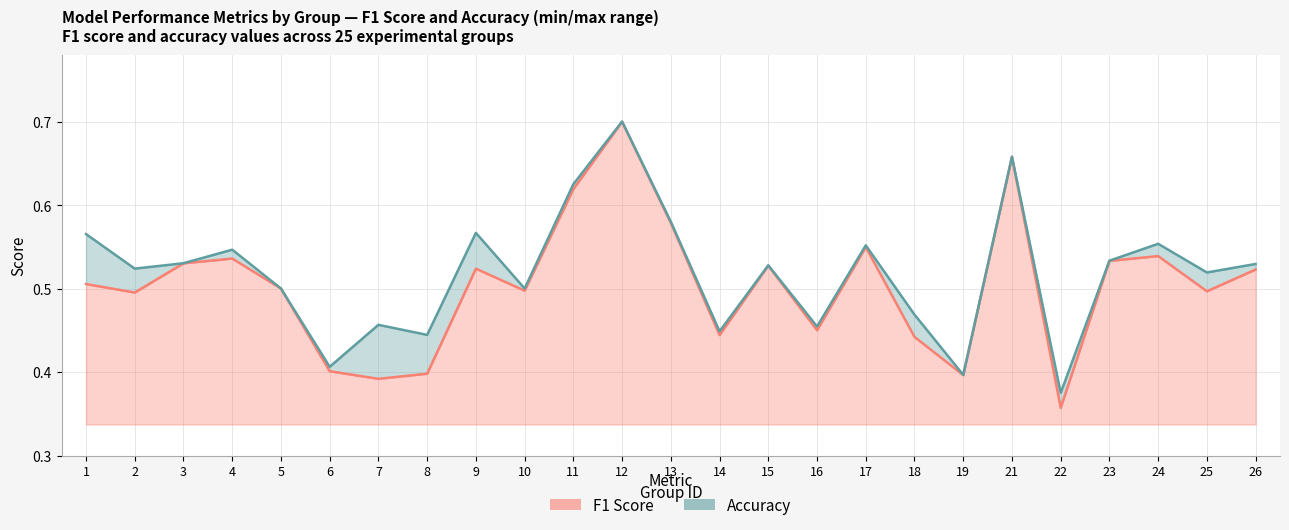

What is the difference between the second highest and minimum values in the accuracy series?

0.3